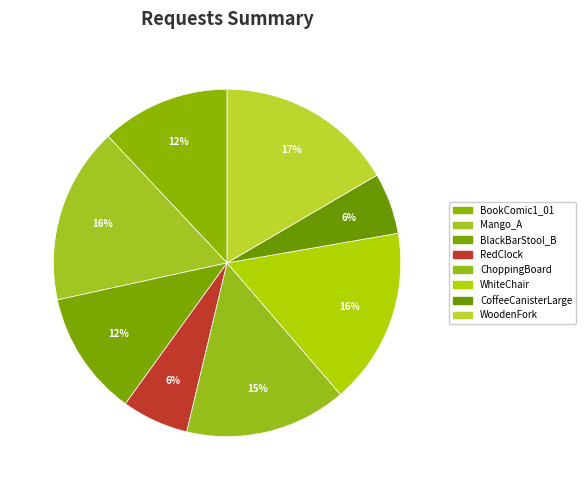

How many segments does this pie chart have?

8